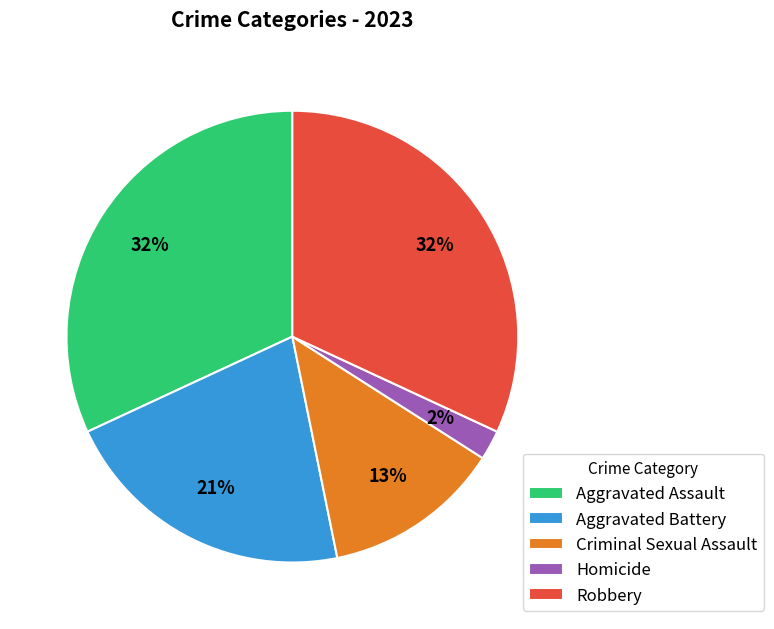

To the nearest percent, what portion does Criminal Sexual Assault represent?

13%